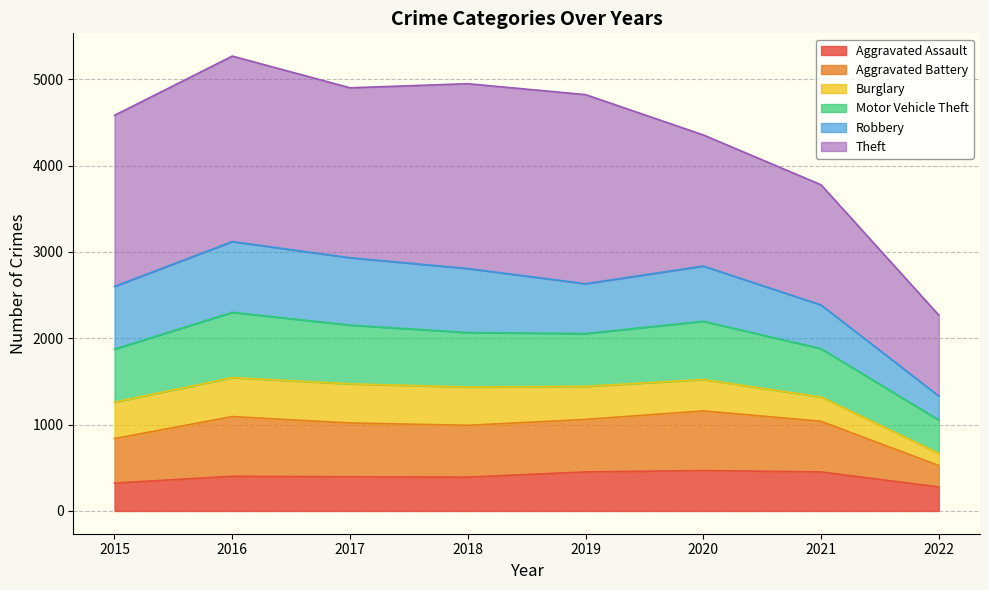

The value of Aggravated Assault at 2016 is 402. True or false?

True